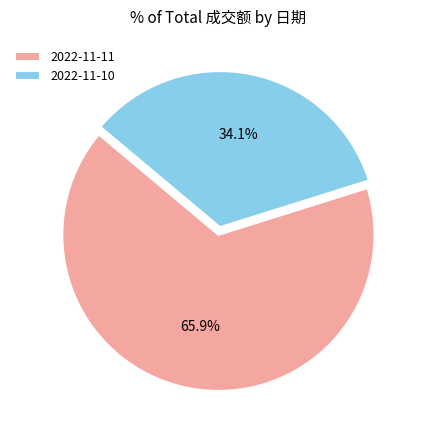

What is the largest slice in the pie chart?

2022-11-11